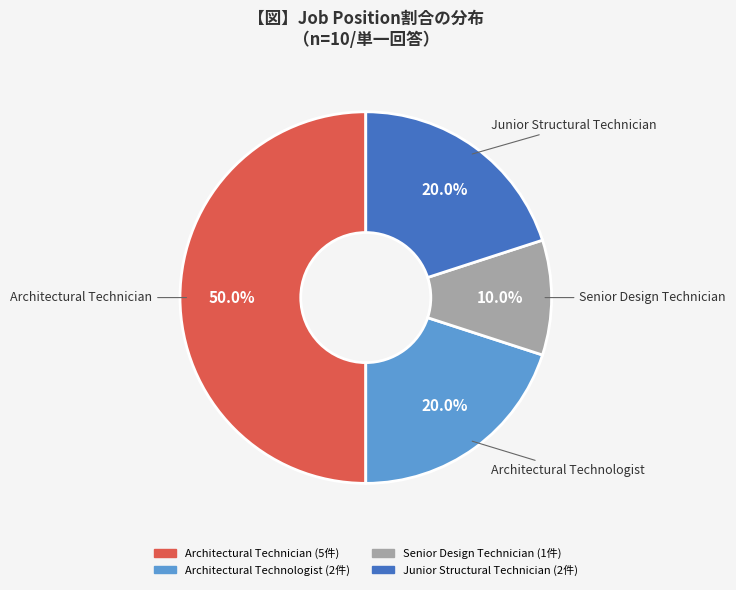

How many segments does this pie chart have?

4